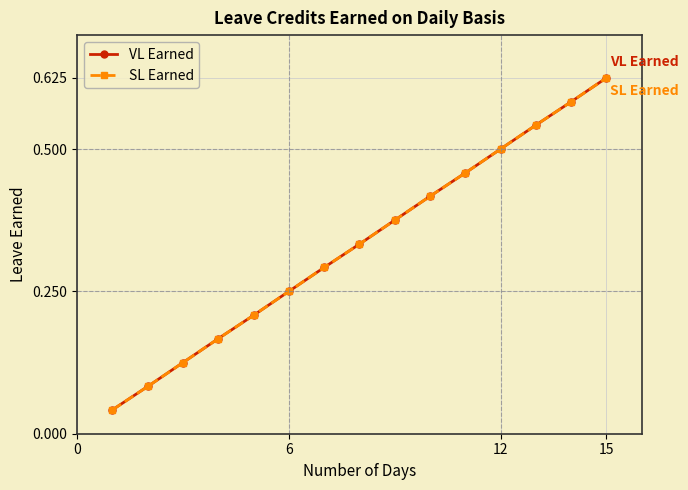

True or false: VL Earned and SL Earned intersect in this chart.

False